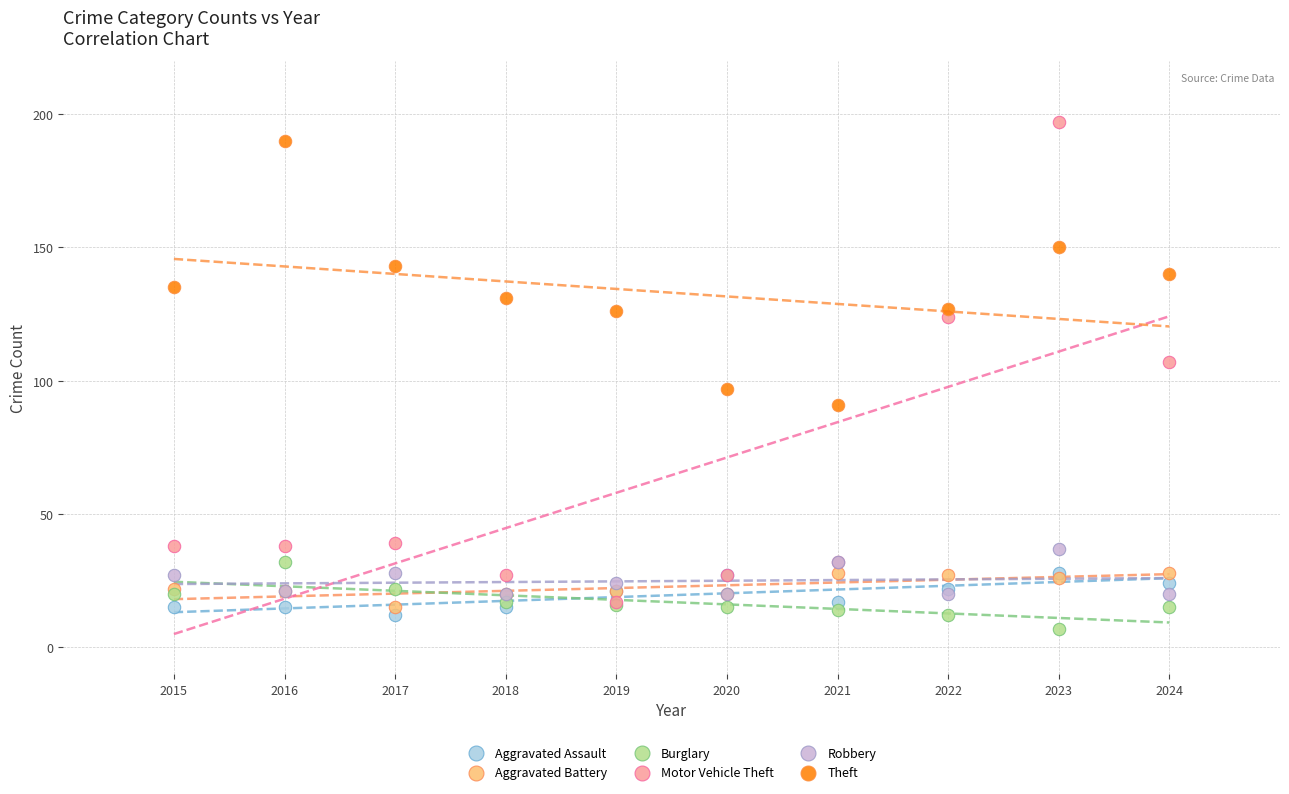

Which series reaches the maximum Y coordinate?

Motor Vehicle Theft